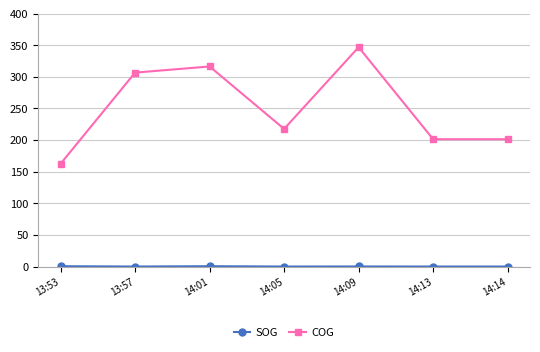

What is the sum of all COG values?

1753.1